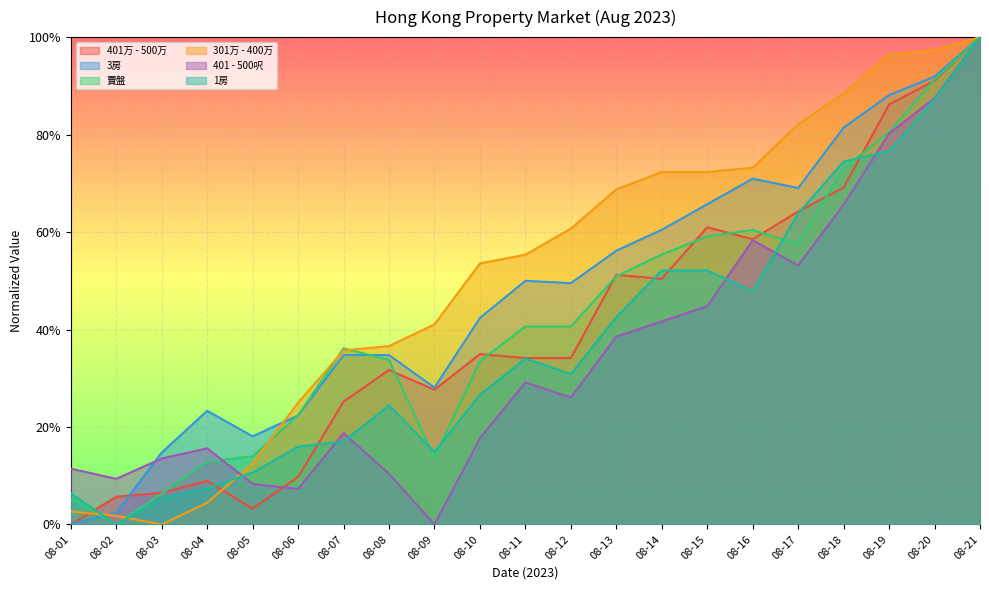

What is the greatest value displayed?

100.0